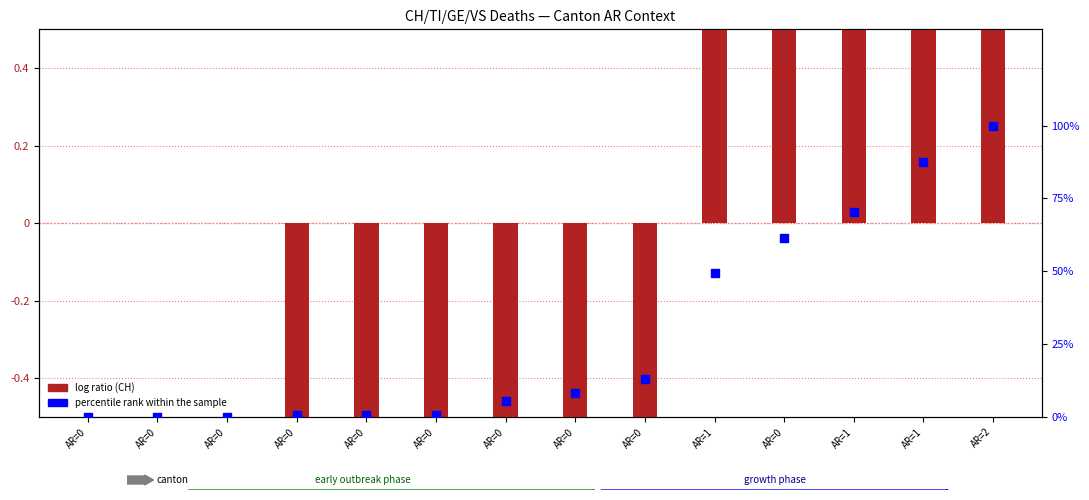

Which series reaches the minimum Y coordinate?

log ratio